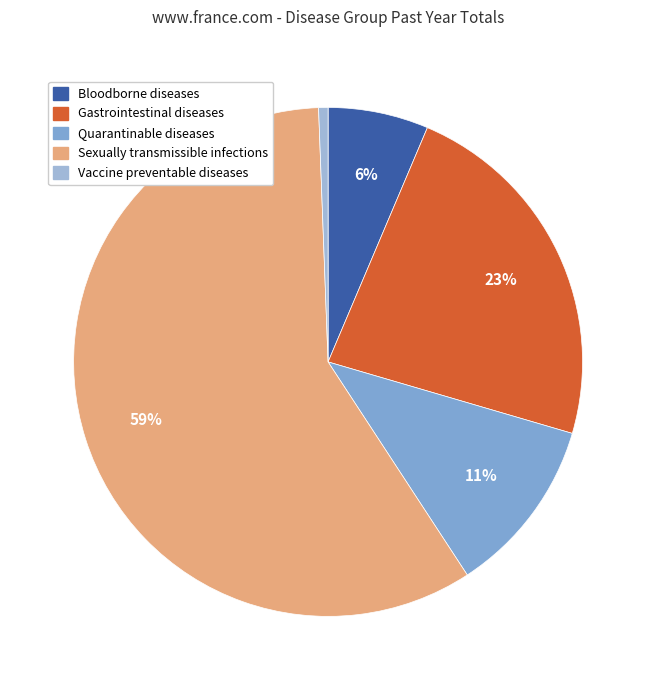

Count the number of slices in the pie.

5